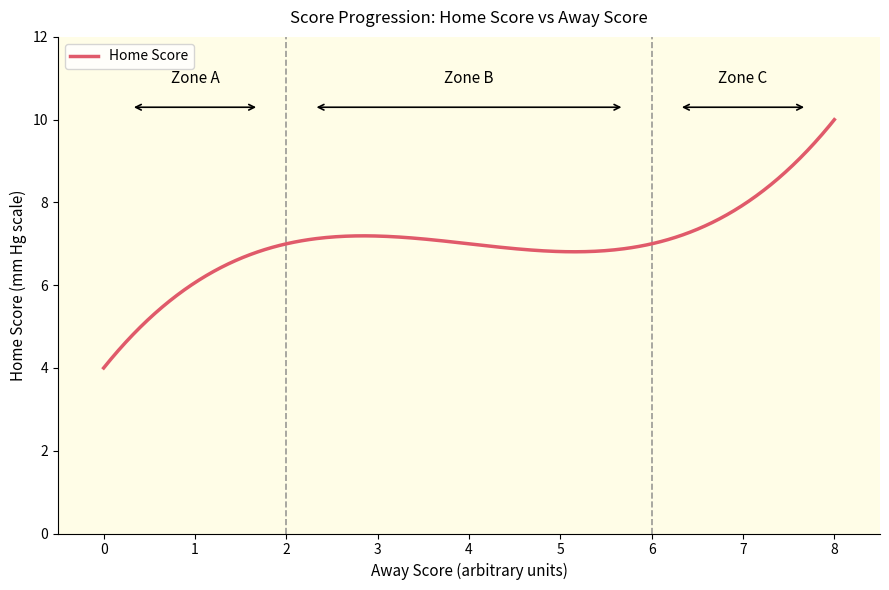

What is the minimum value shown in the chart?

4.0